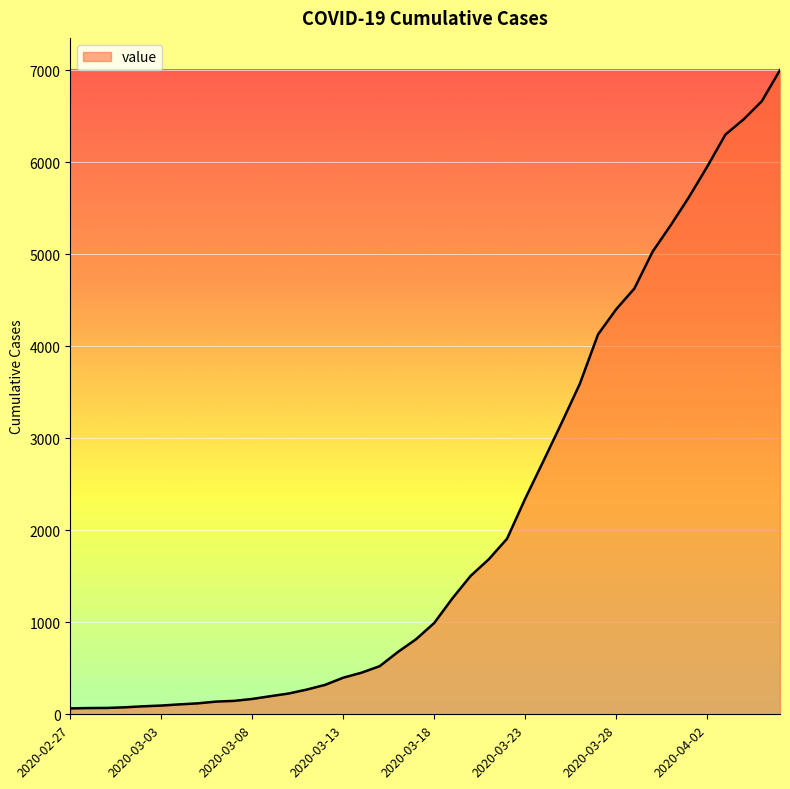

What is the greatest value displayed?

7004